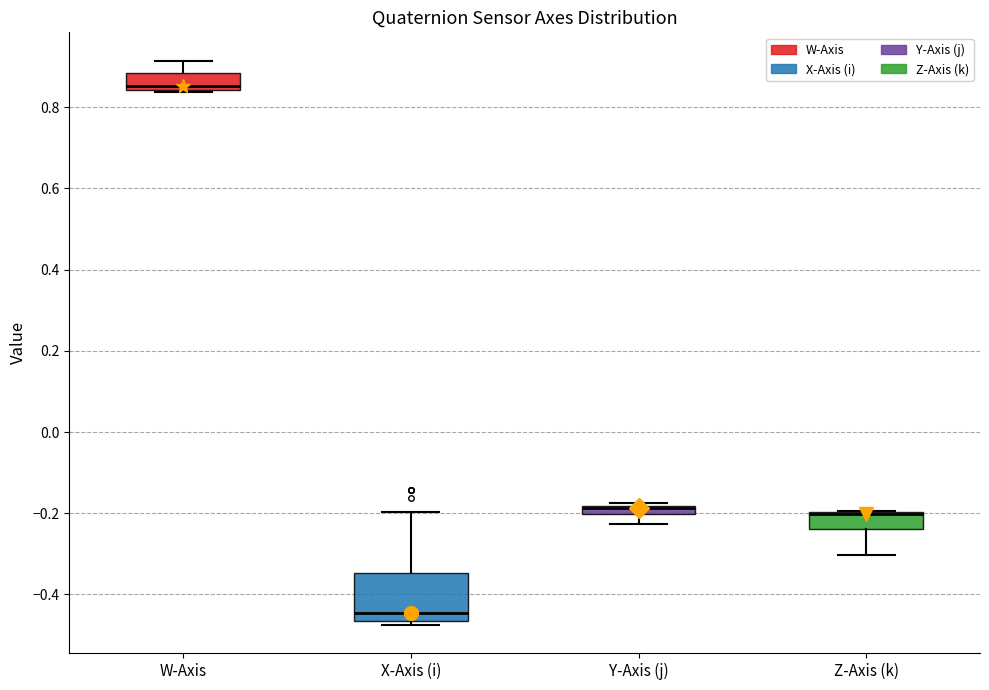

Comparing the boxes themselves (not the whiskers), which one is the tallest?

X-Axis (i)